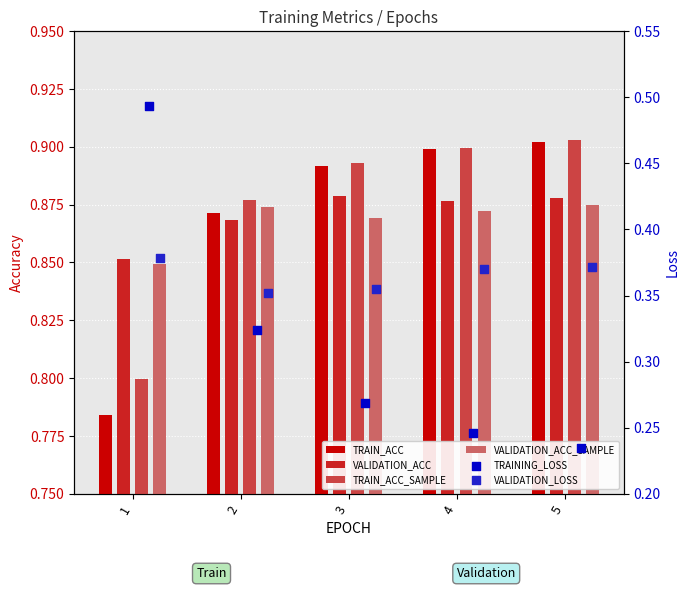

Is the value of TRAIN_ACC at 5 greater than the value of VALIDATION_ACC_SAMPLE at 3?

Yes